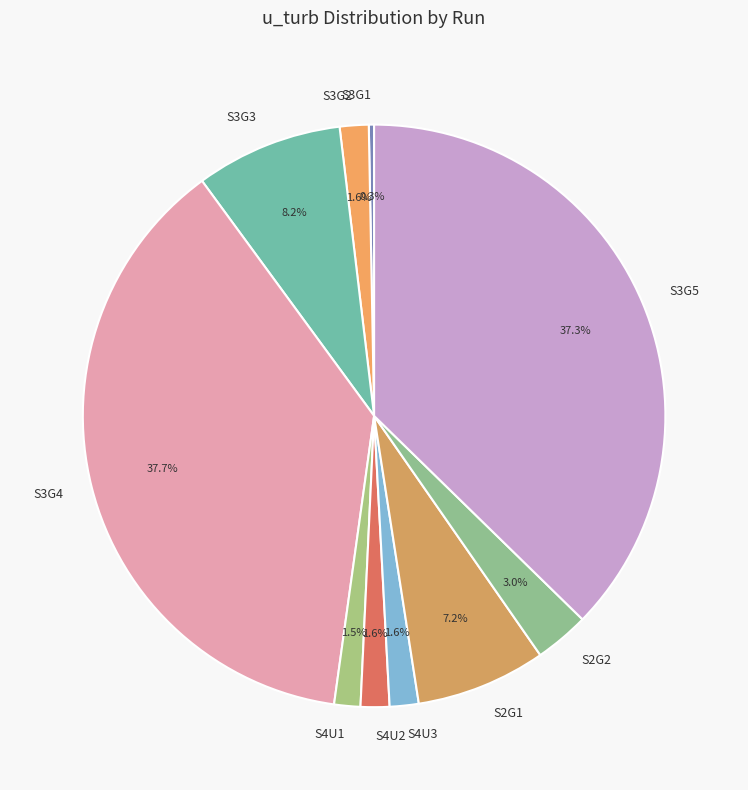

Which category has the smallest portion of the pie?

S3G1